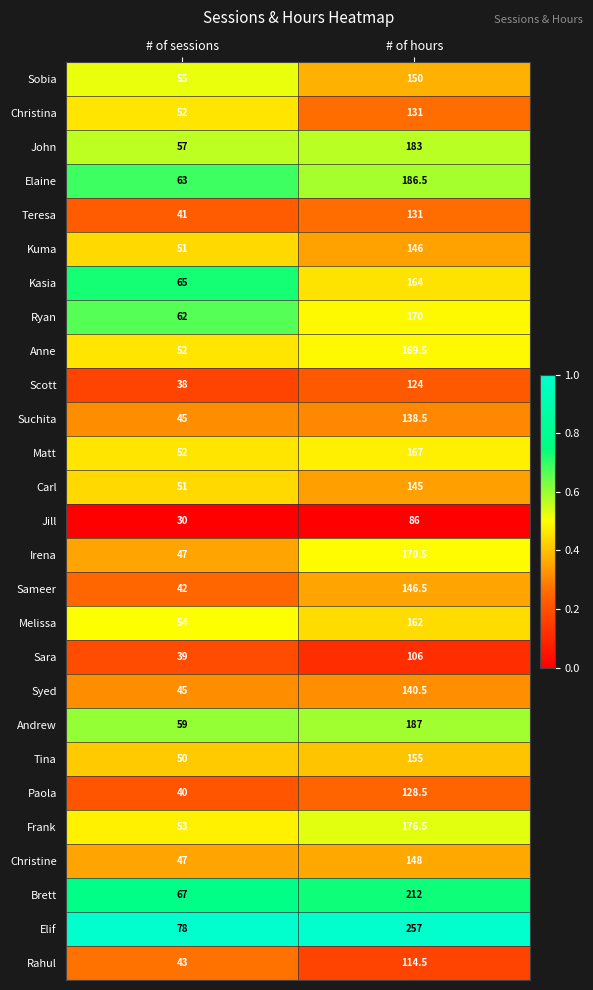

What is the sum of all Carl values?

196.0